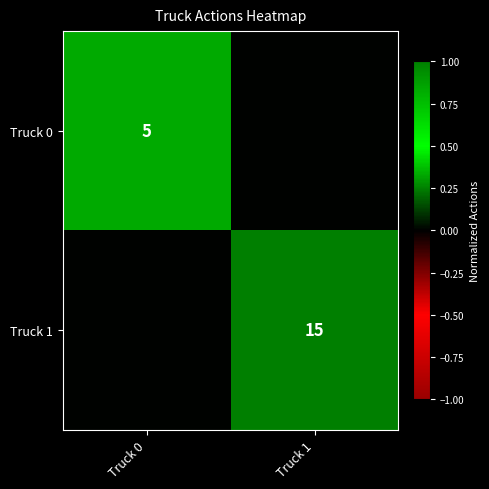

Is it true that Truck 0 equals 5 at Truck 0?

True